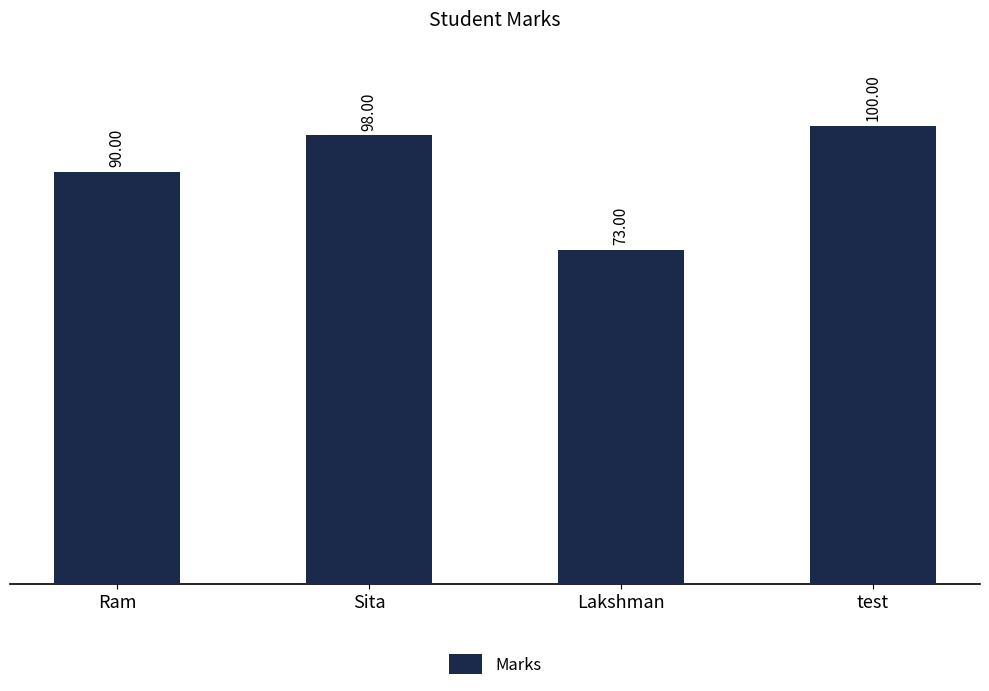

Reading right to left, transcribe all the data shown in this chart.

test=100	Lakshman=73	Sita=98	Ram=90